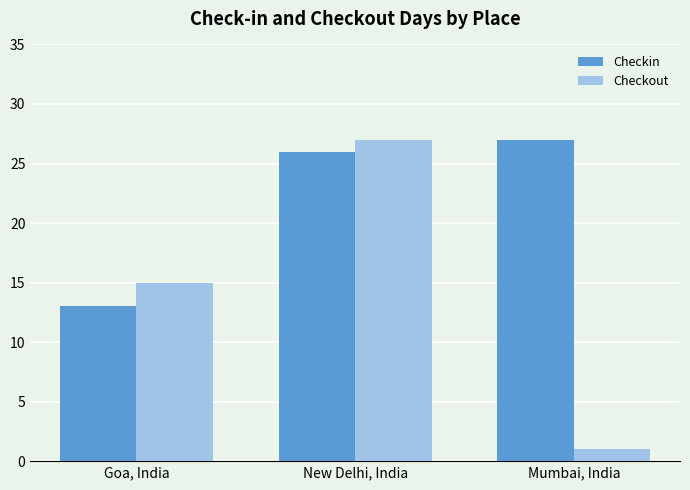

Reading left to right, what are all the values shown in this chart?

Checkin: Goa, India=13	New Delhi, India=26	Mumbai, India=27
Checkout: Goa, India=15	New Delhi, India=27	Mumbai, India=1